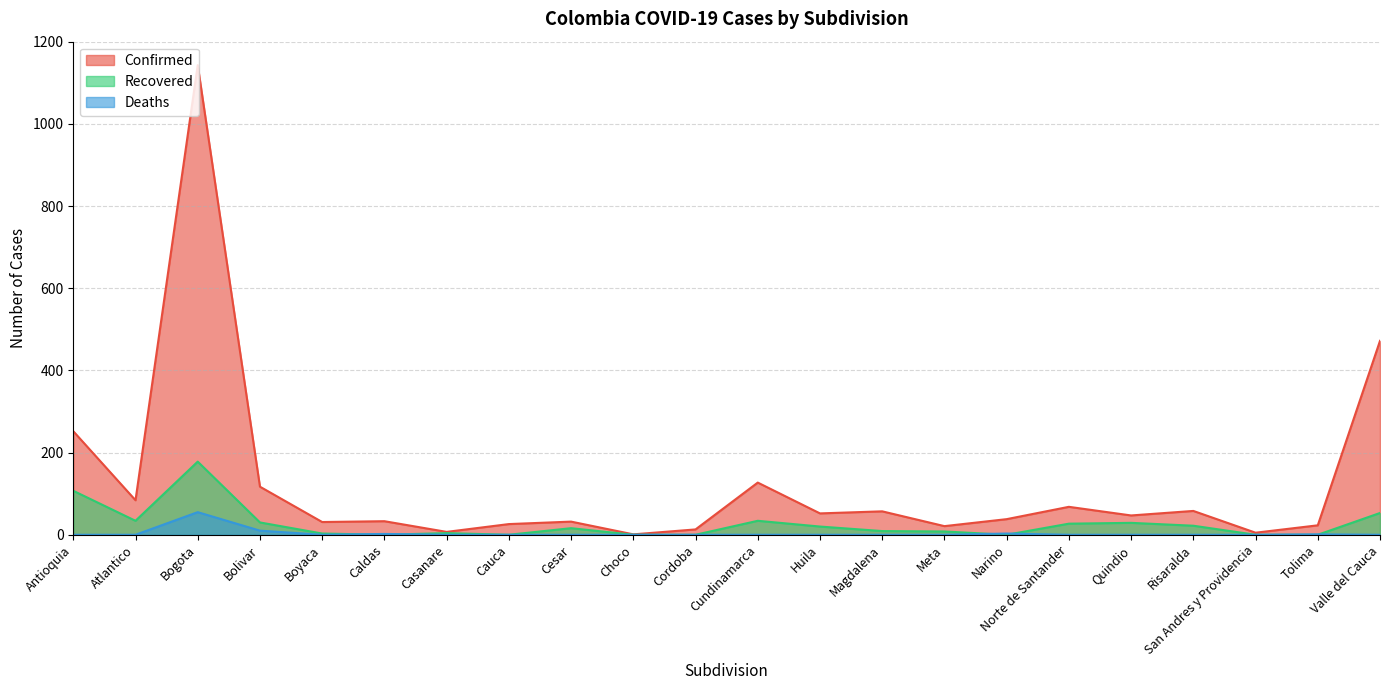

True or false: Deaths has a value of 0 at San Andres y Providencia.

True